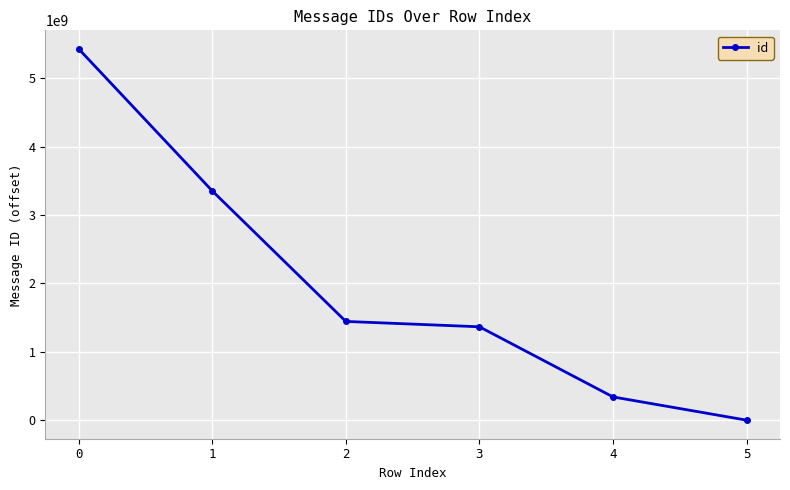

What is the greatest value displayed?

5428958743